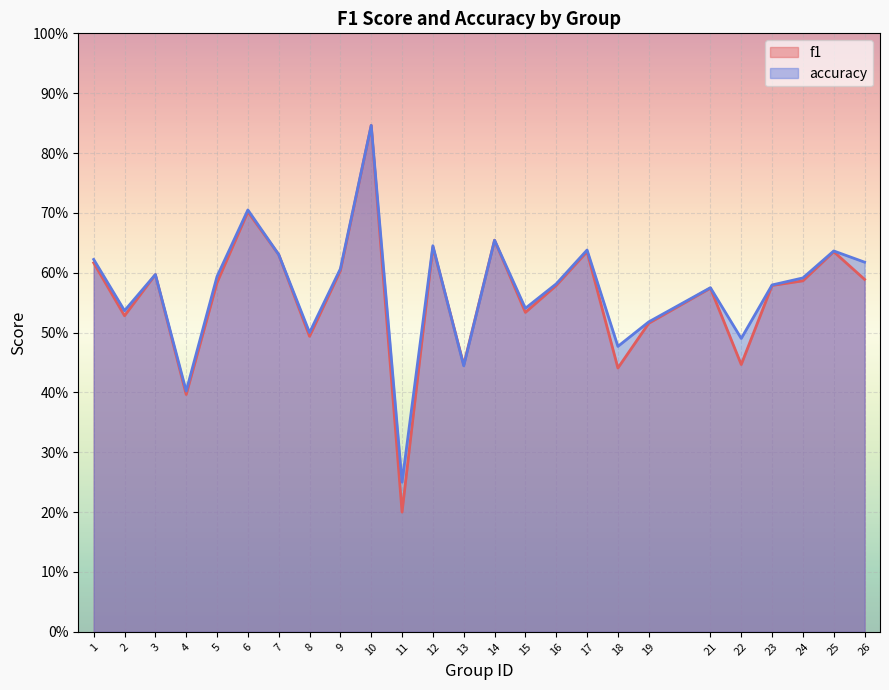

What is the greatest value displayed?

0.8